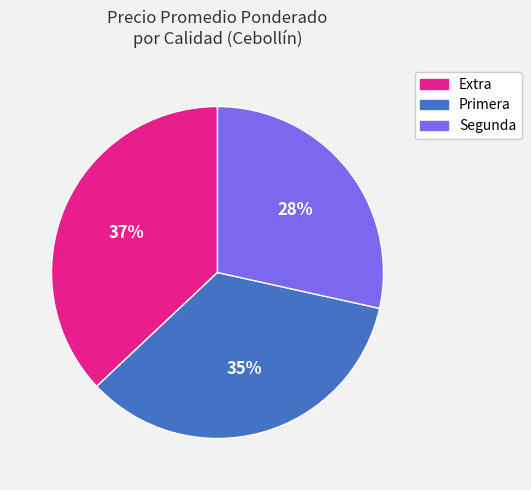

Is there any slice that represents more than half of the pie?

No